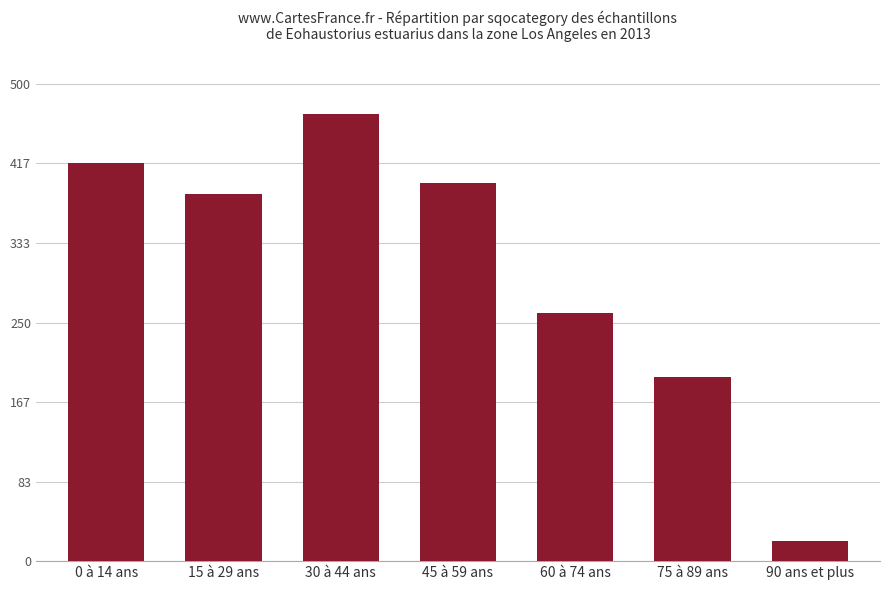

The chart shows a value of 435 at 60 à 74 ans. True or false?

False